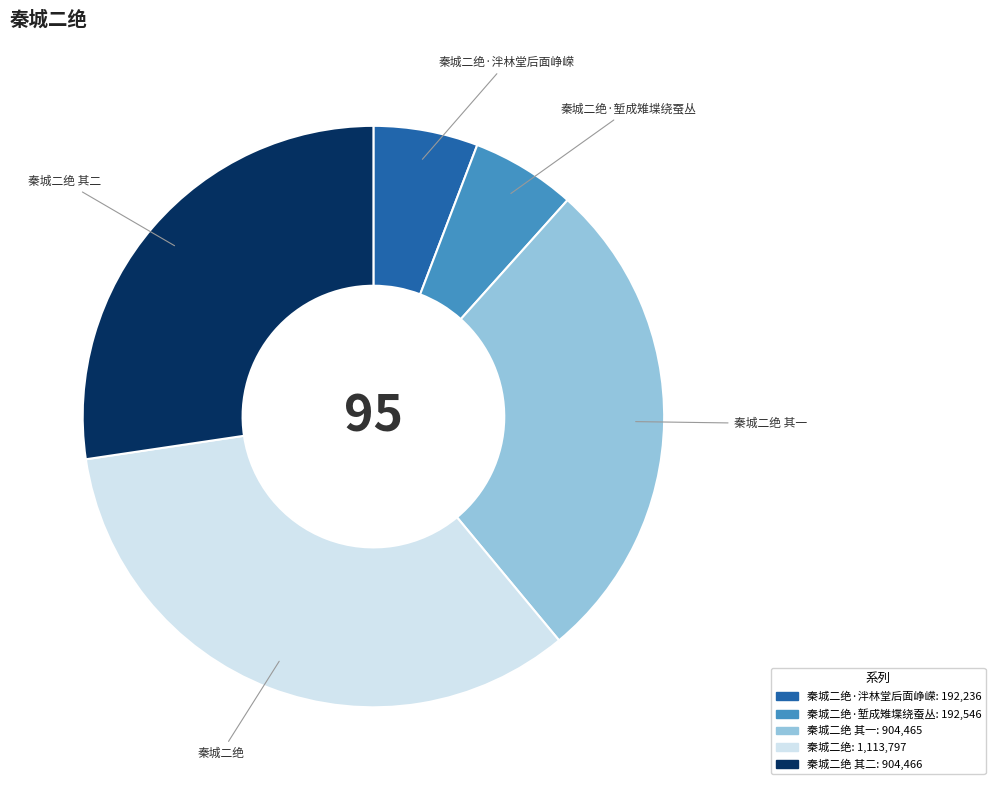

How many slices are in this pie chart?

5